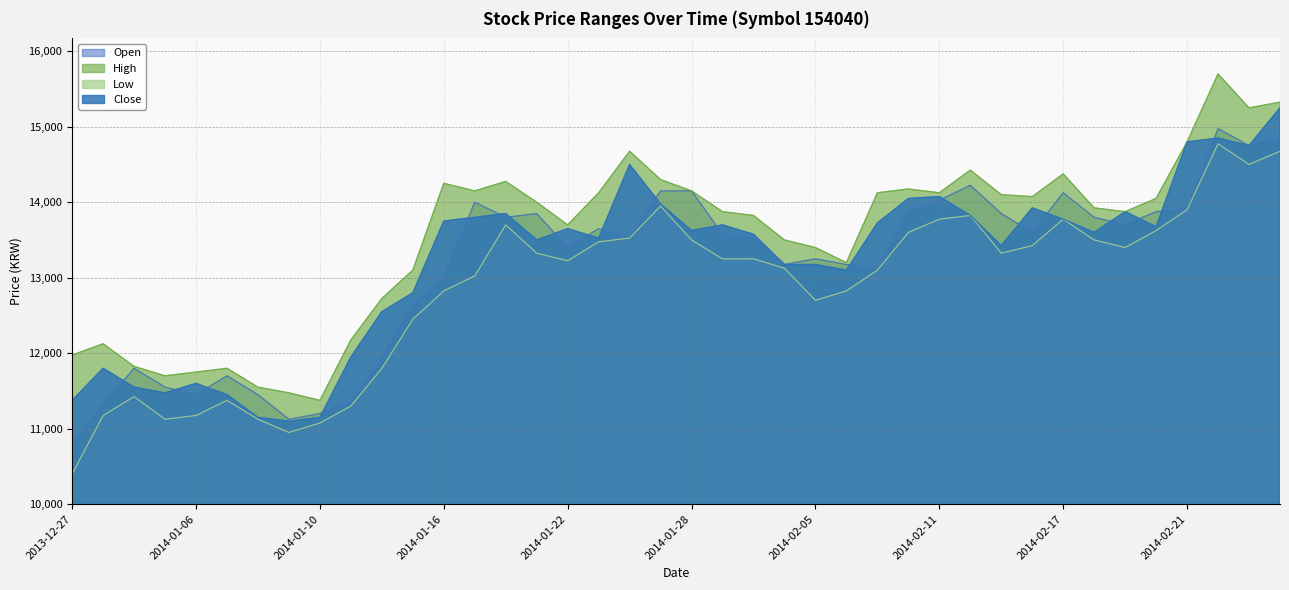

Which category has the lowest value across all series?

2013-12-27